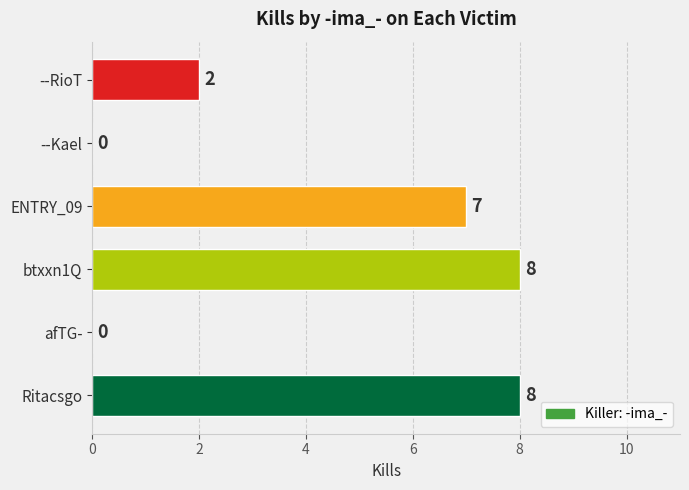

What is the maximum value shown in the chart?

8